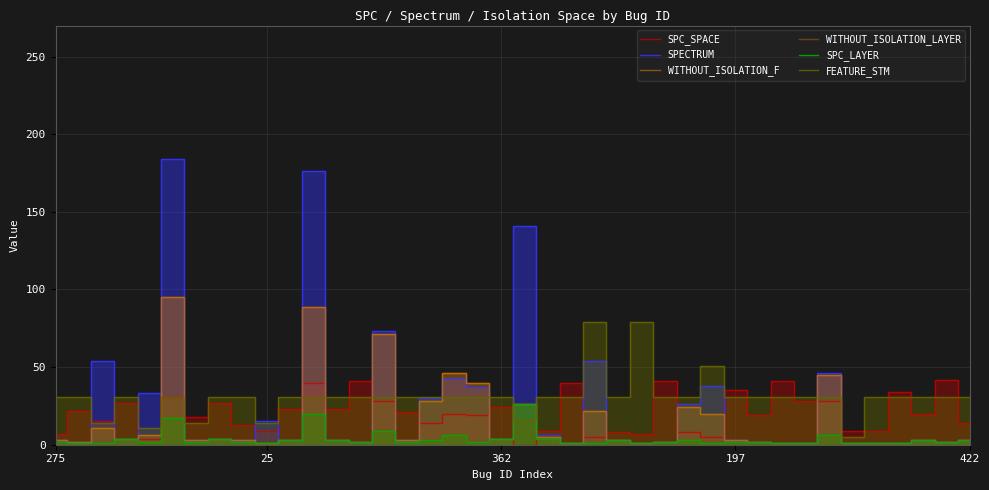

The value of SPC_SPACE at 6 is 27. True or false?

False